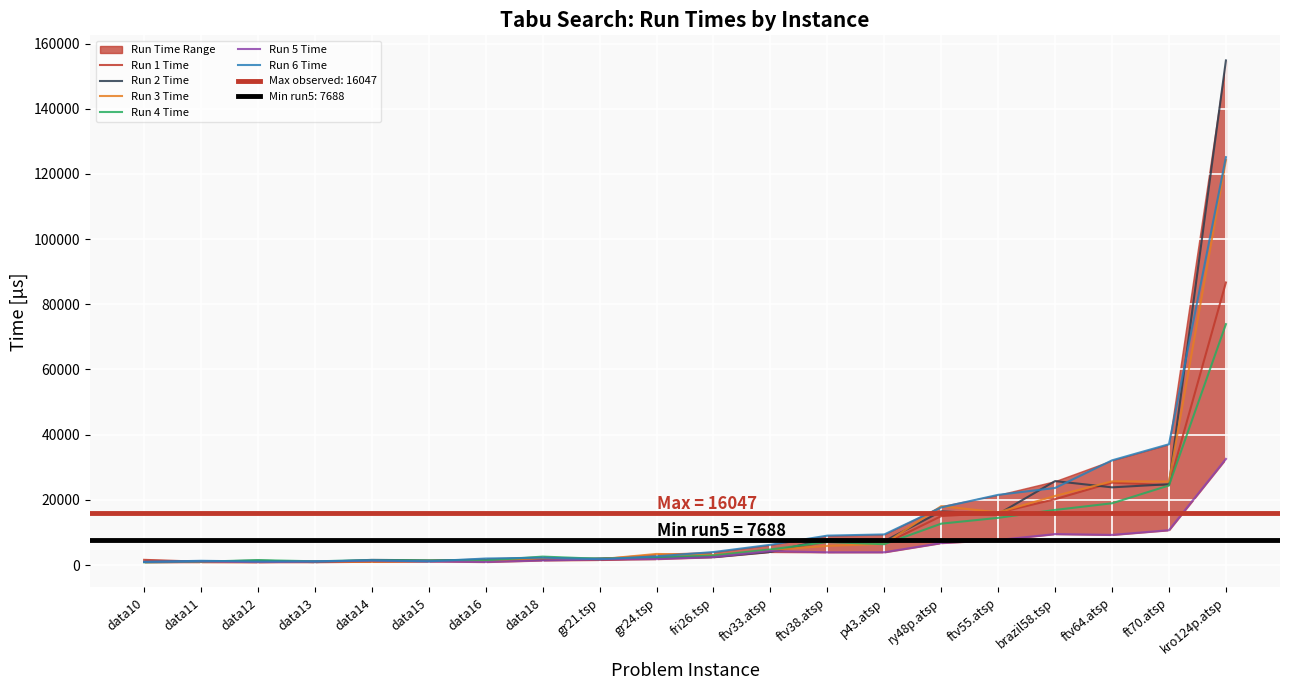

What is the label of the 11th point from the left?

fri26.tsp